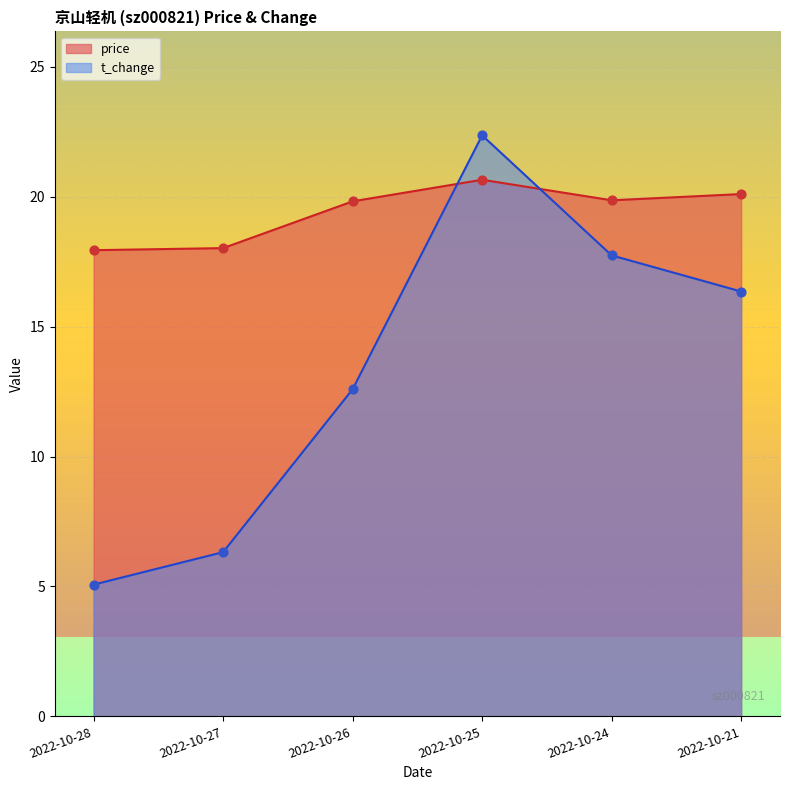

Which series has the widest spread of Y values?

t_change